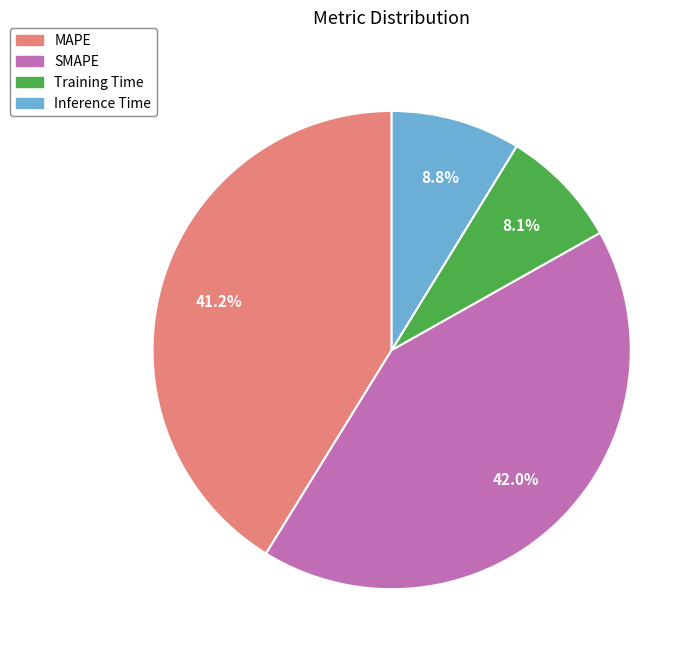

To the nearest percent, what is the difference between the Training Time and Inference Time slice percentages?

1%